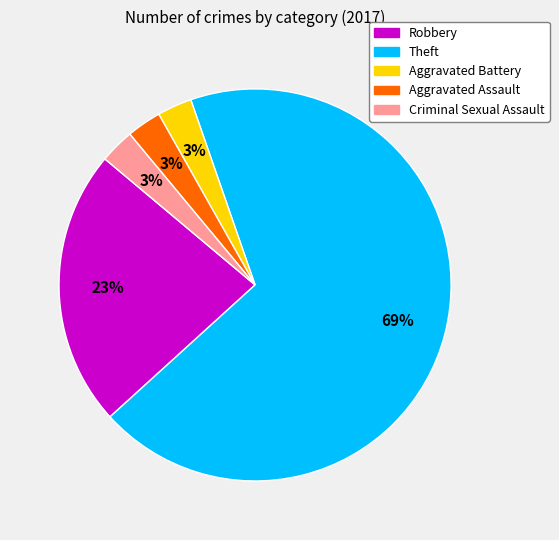

Is there any slice that represents more than half of the pie?

Yes